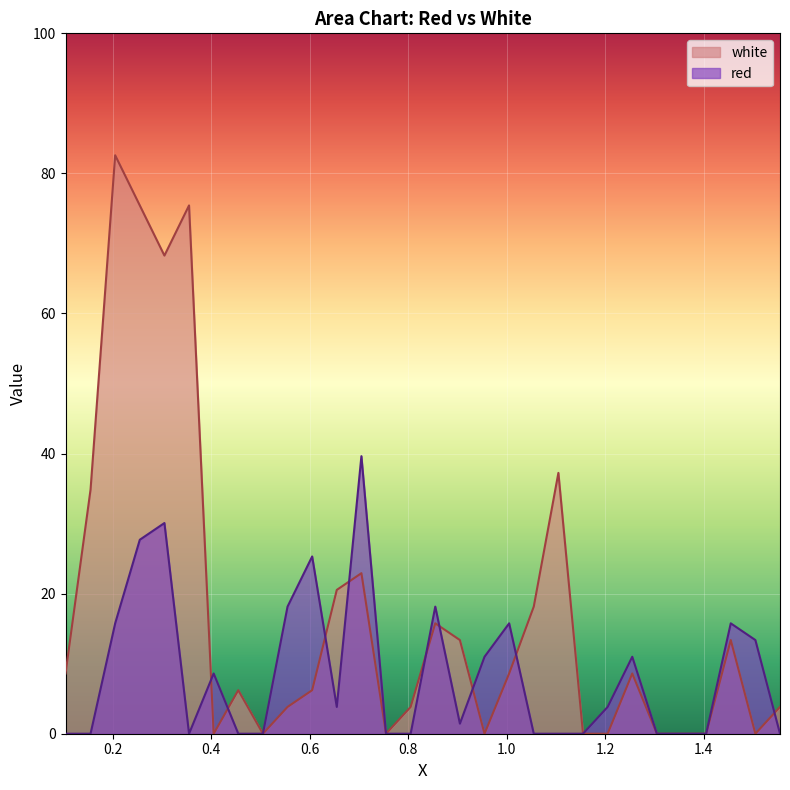

What is the sum of all red values?

259.3